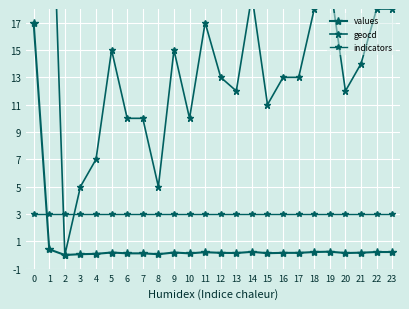

What is the maximum value shown in the chart?

1396.0